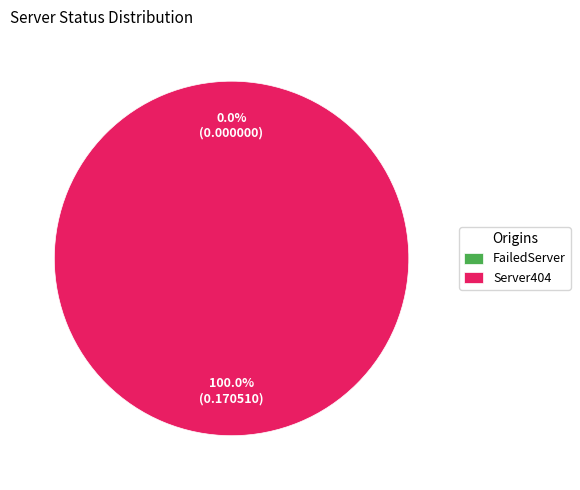

What percentage is NOT represented by FailedServer?

100.0%